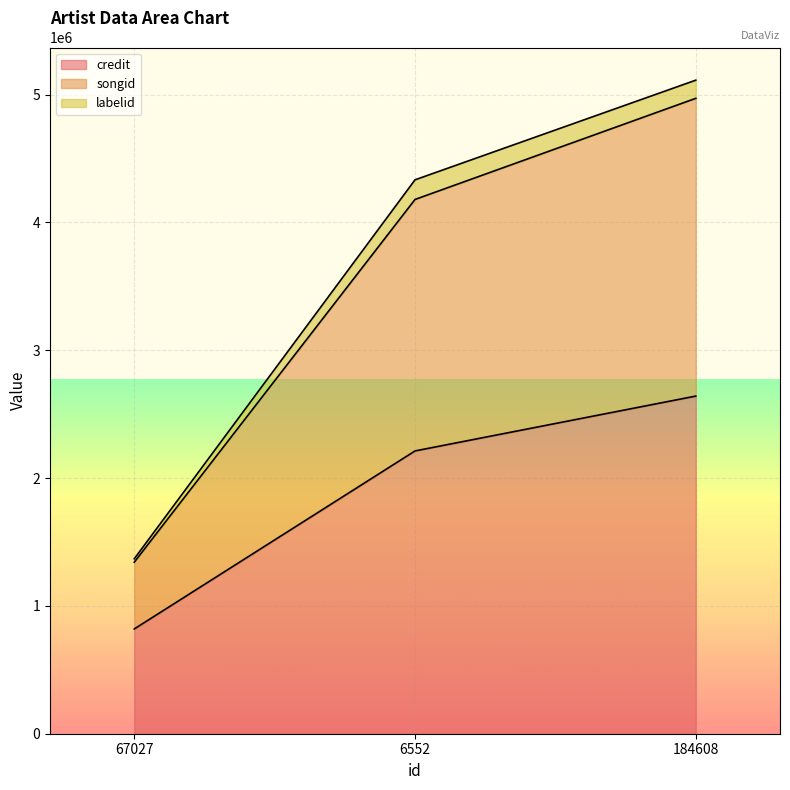

What is the lowest value of the credit series?

819591